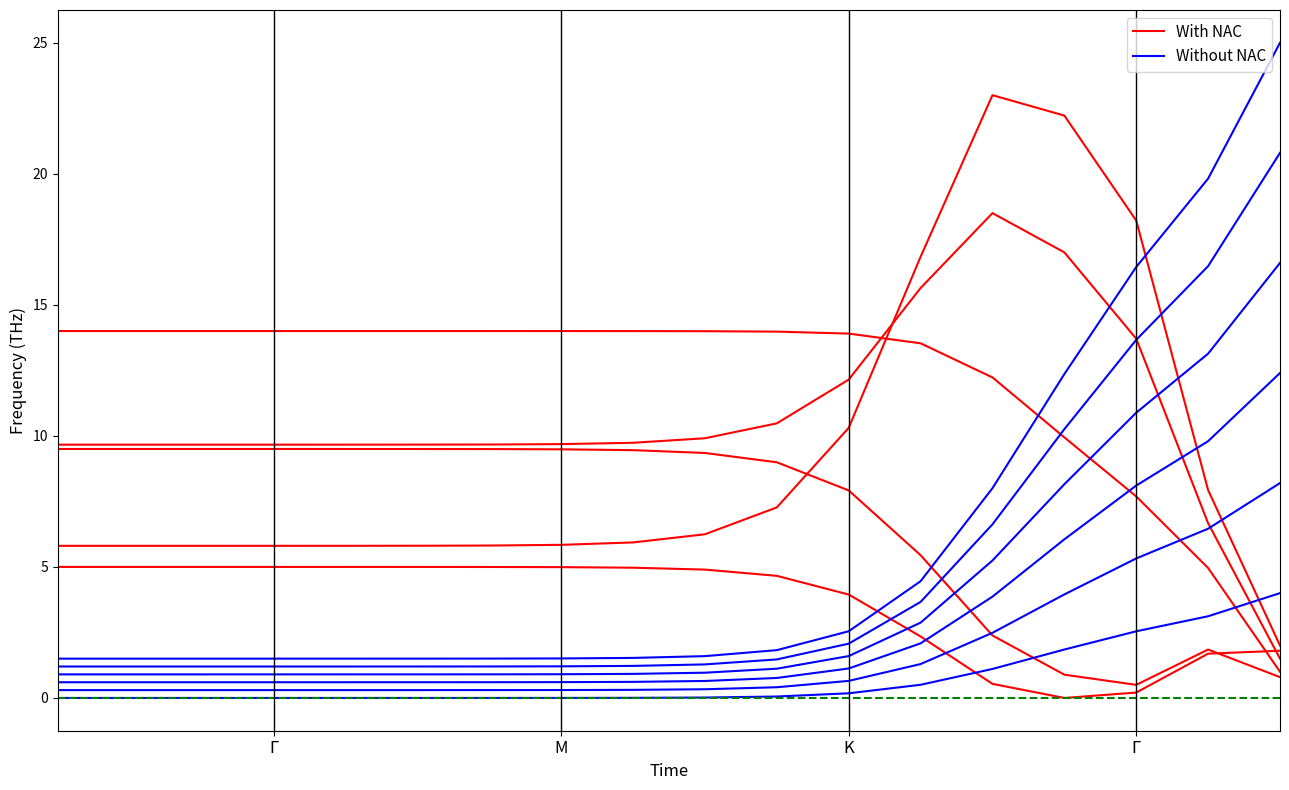

Does the chart display data point markers on the line(s)?

No